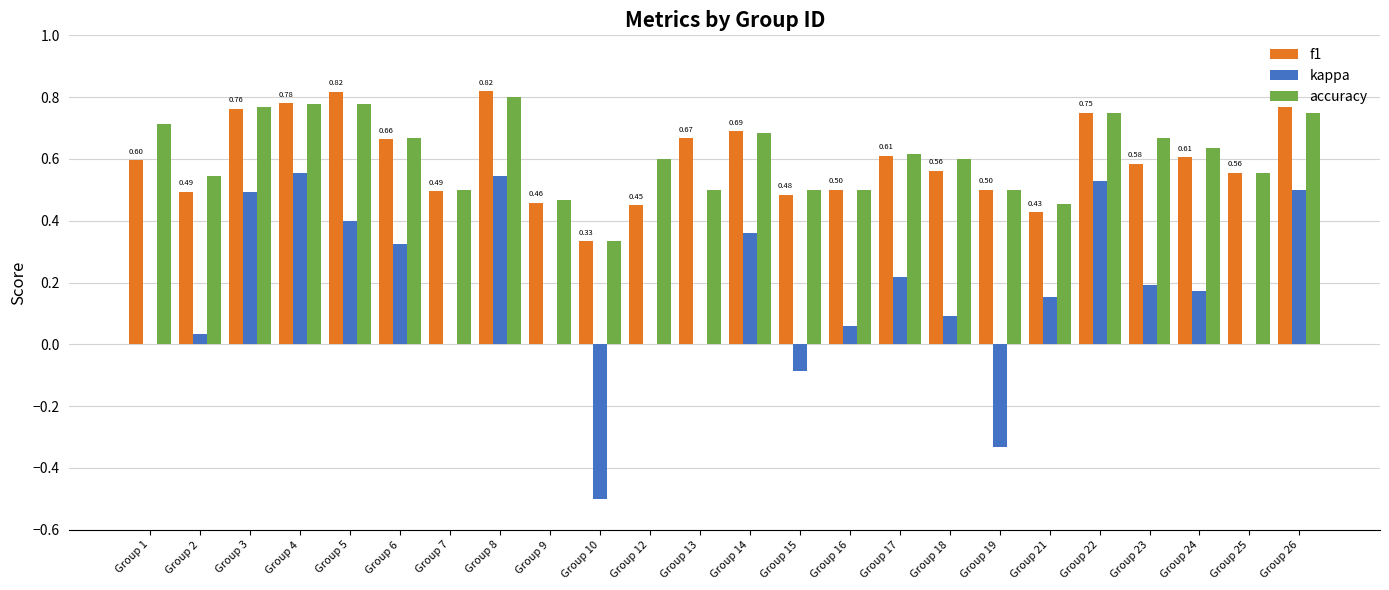

Between Group 5 and Group 24, which series saw the biggest shift?

kappa